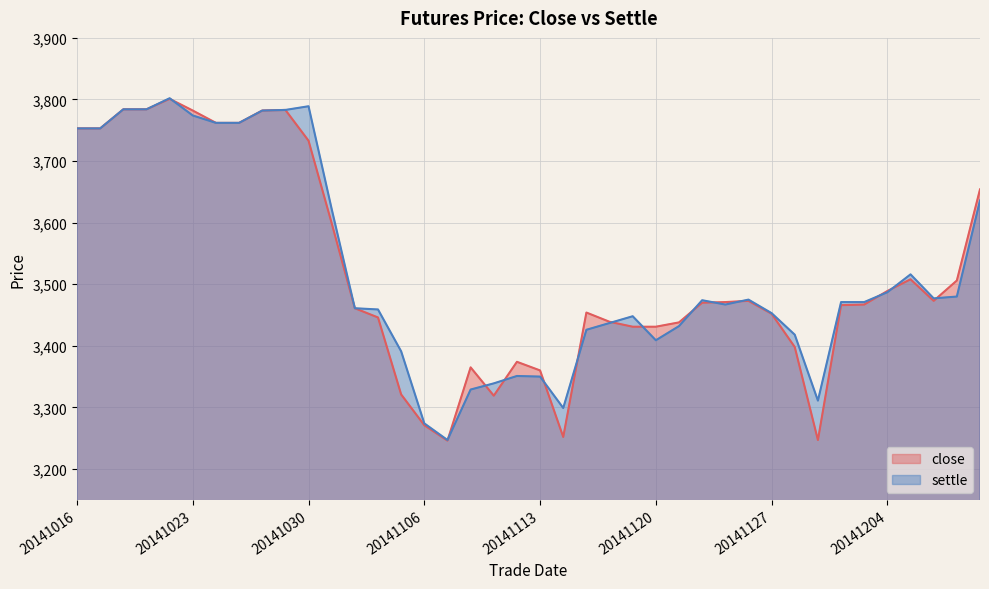

How many lines are shown in the chart?

2